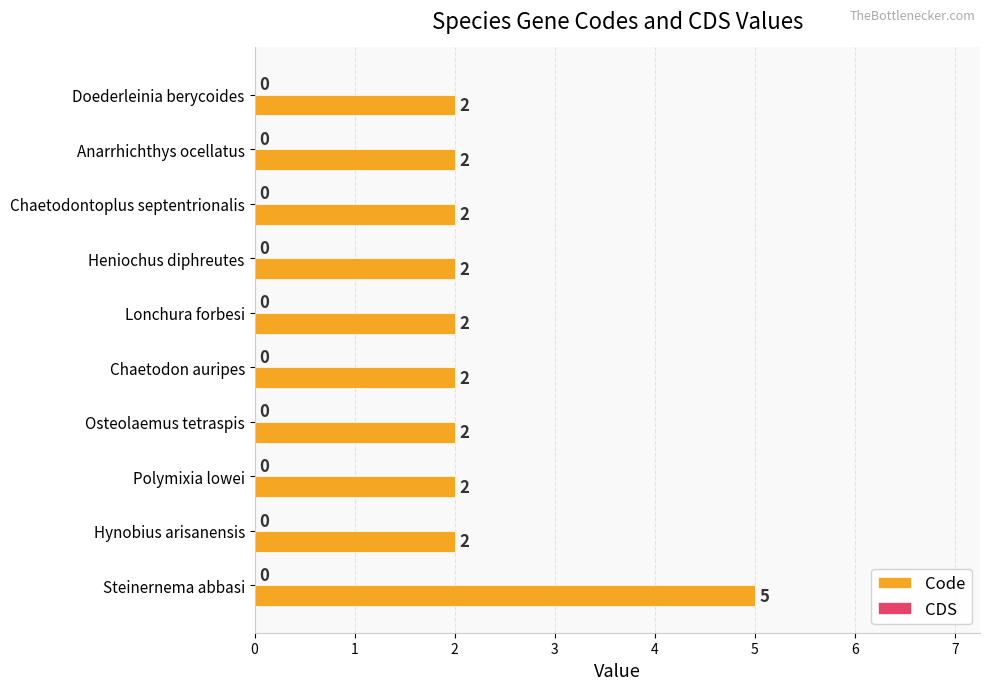

The chart shows a value of 2 at Heniochus diphreutes. True or false?

True